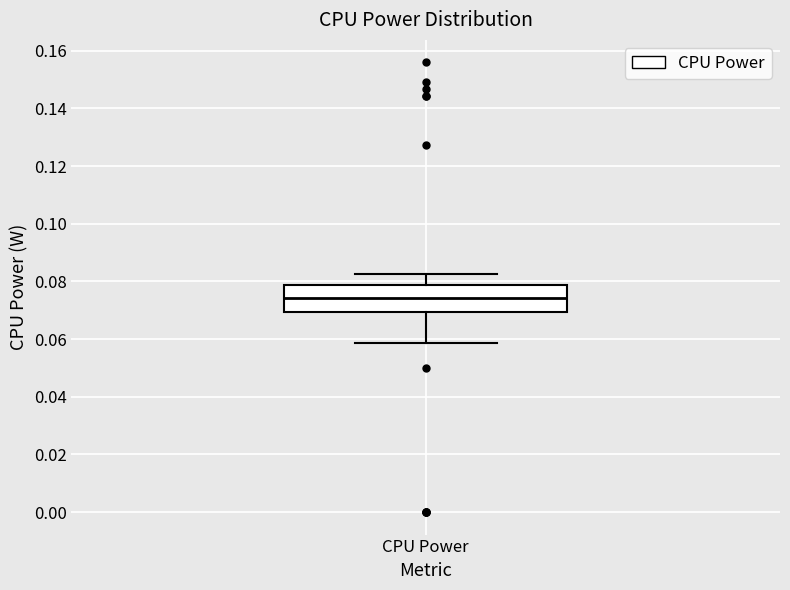

Read this box plot against the y-axis: the position of the median line, the range covered by the box, and the ends of both whiskers. The values are not printed on the chart, so give them approximately, as read against the axis.

median 0.074, box 0.070 to 0.078, whiskers 0.058 to 0.082